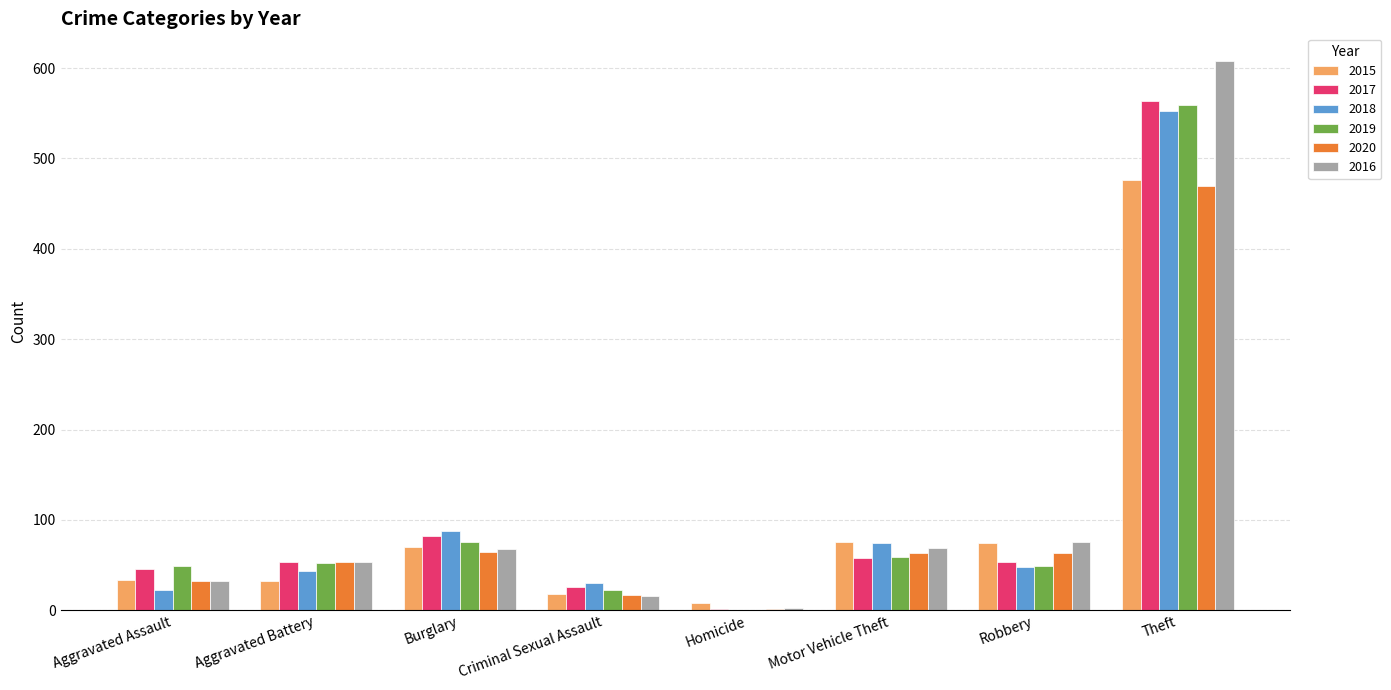

How many values in 2018 are above zero?

7